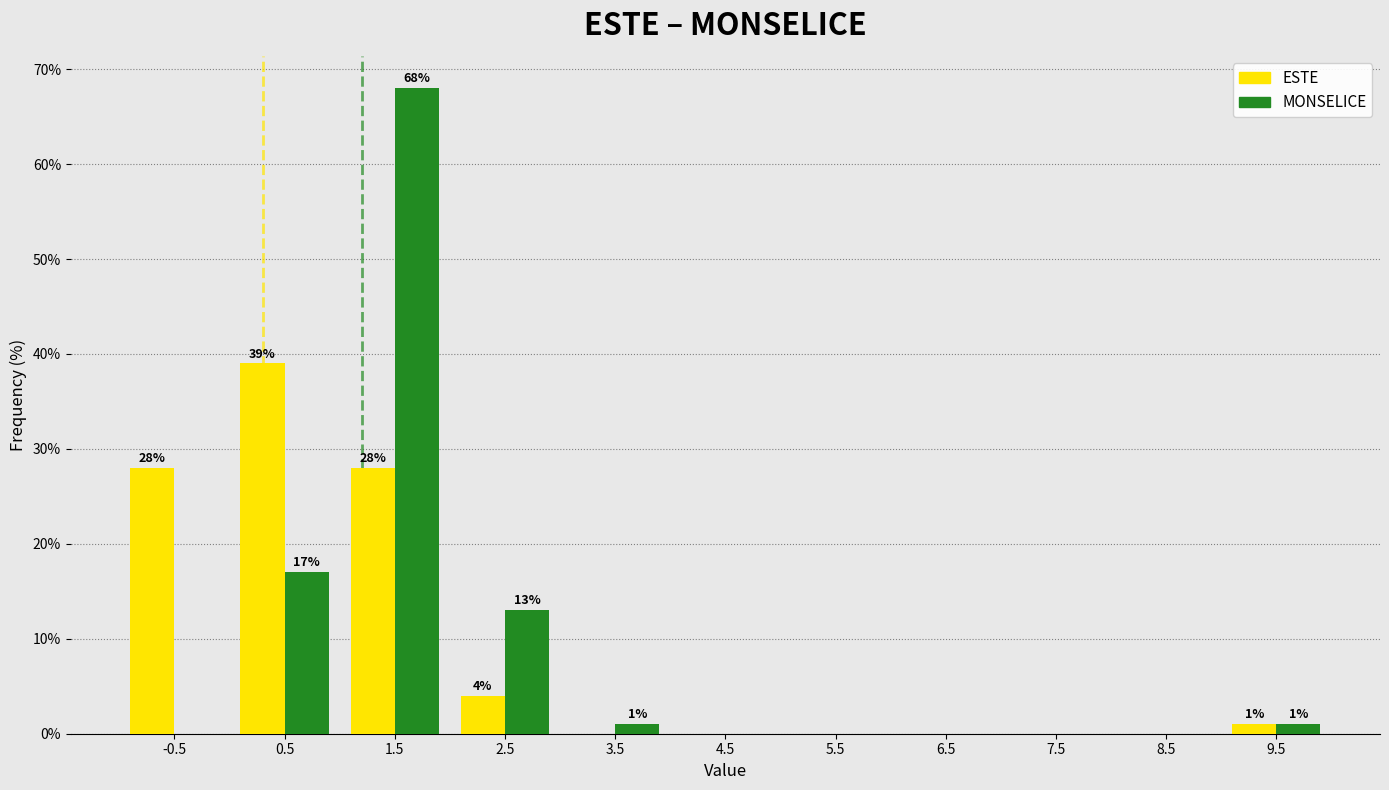

In the MONSELICE series, which range on the x-axis has the tallest bar?

1 to 2